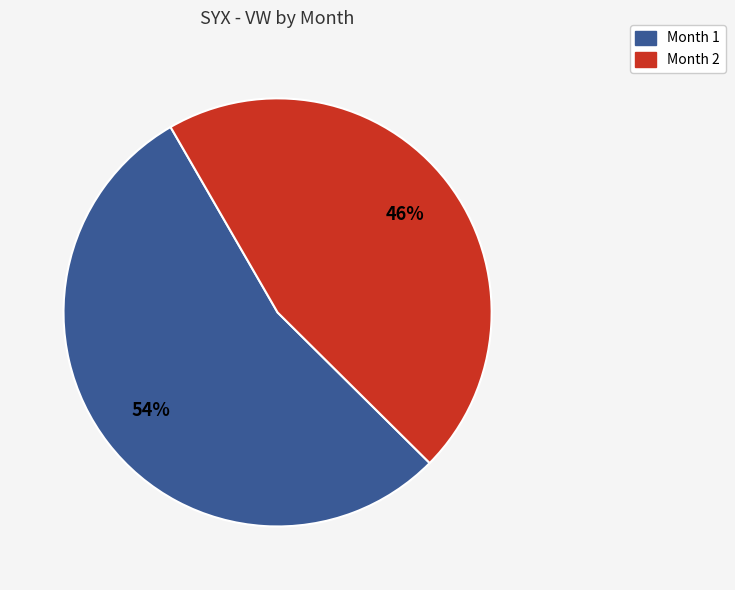

Does any single category account for the majority?

Yes